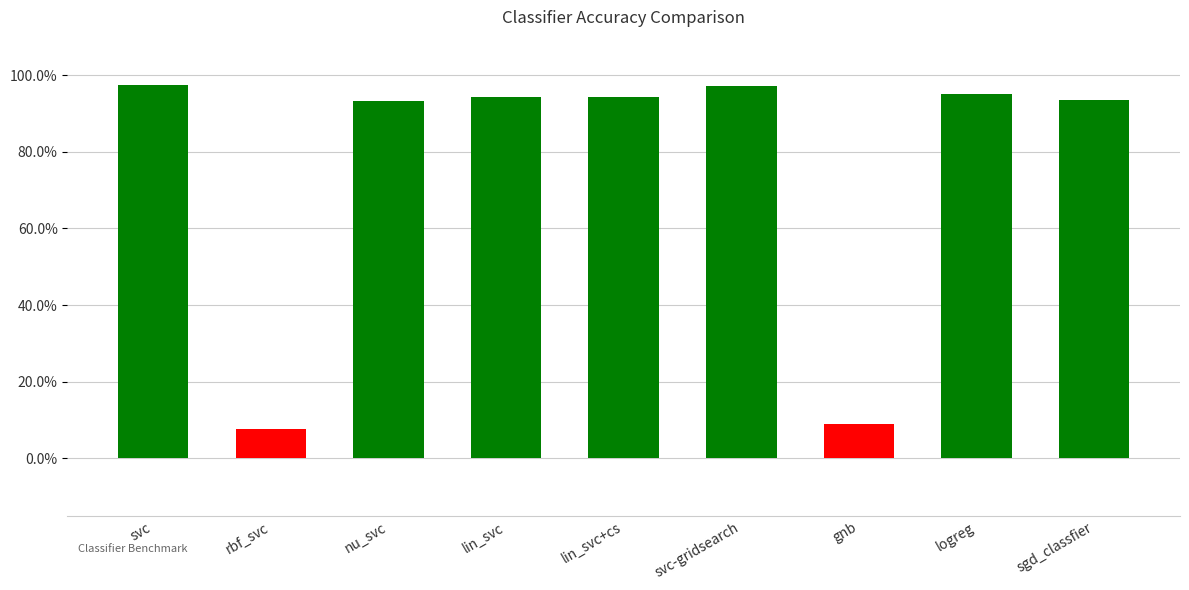

What is the difference between the second highest and minimum values?

0.9